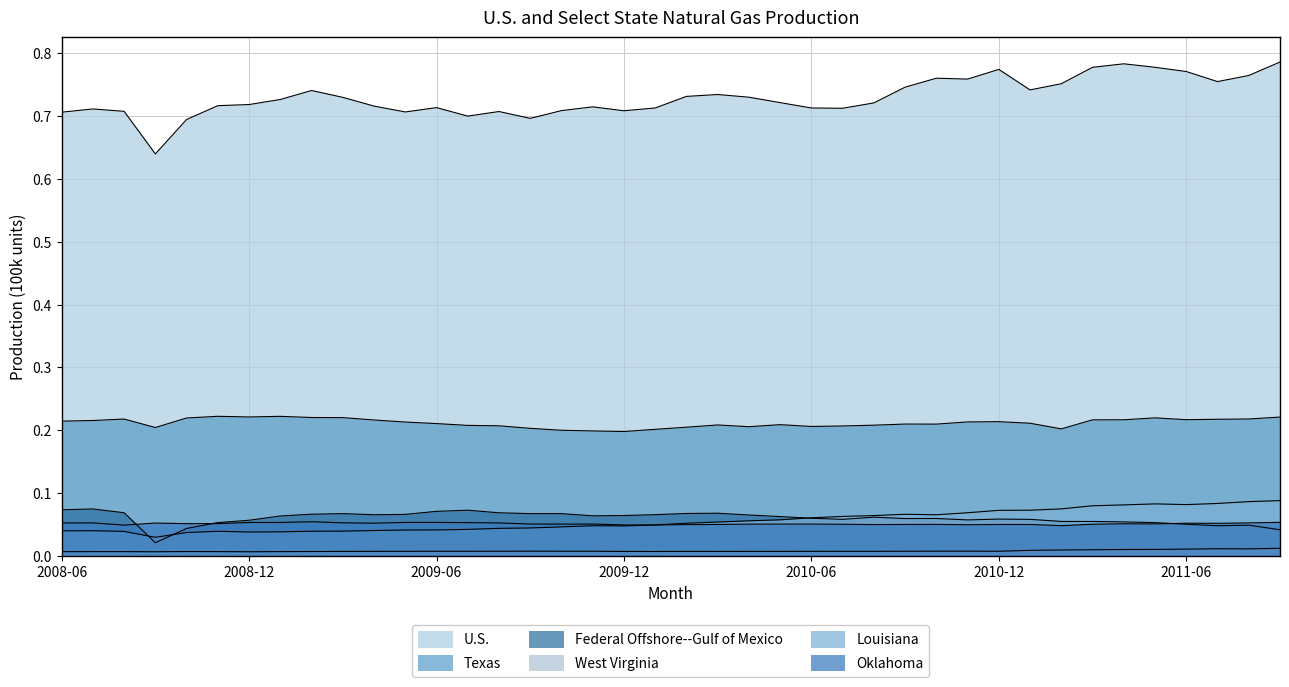

Reading left to right, what are all the values shown in this chart?

U.S.: 0.7	0.7	0.7	0.6	0.7	0.7	0.7	0.7	0.7	0.7	0.7	0.7	0.7	0.7	0.7	0.7	0.7	0.7	0.7	0.7	0.7	0.7	0.7	0.7	0.7	0.7	0.7	0.7	0.8	0.8	0.8	0.7	0.8	0.8	0.8	0.8	0.8	0.8	0.8	0.8
Texas: 0.2	0.2	0.2	0.2	0.2	0.2	0.2	0.2	0.2	0.2	0.2	0.2	0.2	0.2	0.2	0.2	0.2	0.2	0.2	0.2	0.2	0.2	0.2	0.2	0.2	0.2	0.2	0.2	0.2	0.2	0.2	0.2	0.2	0.2	0.2	0.2	0.2	0.2	0.2	0.2
Federal Offshore--Gulf of Mexico: 0.1	0.1	0.1	0.0	0.0	0.1	0.1	0.1	0.1	0.1	0.1	0.1	0.1	0.1	0.1	0.1	0.1	0.1	0.1	0.1	0.1	0.1	0.1	0.1	0.1	0.1	0.1	0.1	0.1	0.1	0.1	0.1	0.1	0.1	0.1	0.1	0.1	0.0	0.0	0.0
West Virginia: 0.0	0.0	0.0	0.0	0.0	0.0	0.0	0.0	0.0	0.0	0.0	0.0	0.0	0.0	0.0	0.0	0.0	0.0	0.0	0.0	0.0	0.0	0.0	0.0	0.0	0.0	0.0	0.0	0.0	0.0	0.0	0.0	0.0	0.0	0.0	0.0	0.0	0.0	0.0	0.0
Louisiana: 0.0	0.0	0.0	0.0	0.0	0.0	0.0	0.0	0.0	0.0	0.0	0.0	0.0	0.0	0.0	0.0	0.0	0.0	0.0	0.0	0.1	0.1	0.1	0.1	0.1	0.1	0.1	0.1	0.1	0.1	0.1	0.1	0.1	0.1	0.1	0.1	0.1	0.1	0.1	0.1
Oklahoma: 0.1	0.1	0.0	0.1	0.1	0.1	0.1	0.1	0.1	0.1	0.1	0.1	0.1	0.1	0.1	0.1	0.1	0.1	0.0	0.0	0.0	0.1	0.1	0.1	0.1	0.1	0.0	0.1	0.1	0.0	0.1	0.0	0.0	0.1	0.1	0.1	0.1	0.1	0.1	0.1